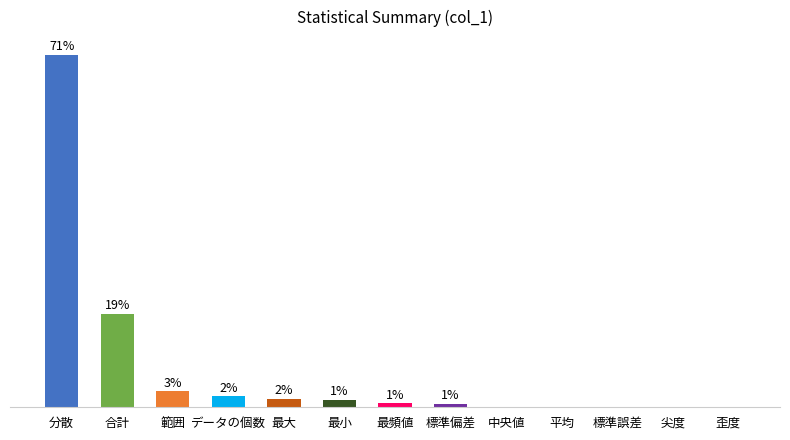

What is the difference between the maximum and second lowest values?

70.9